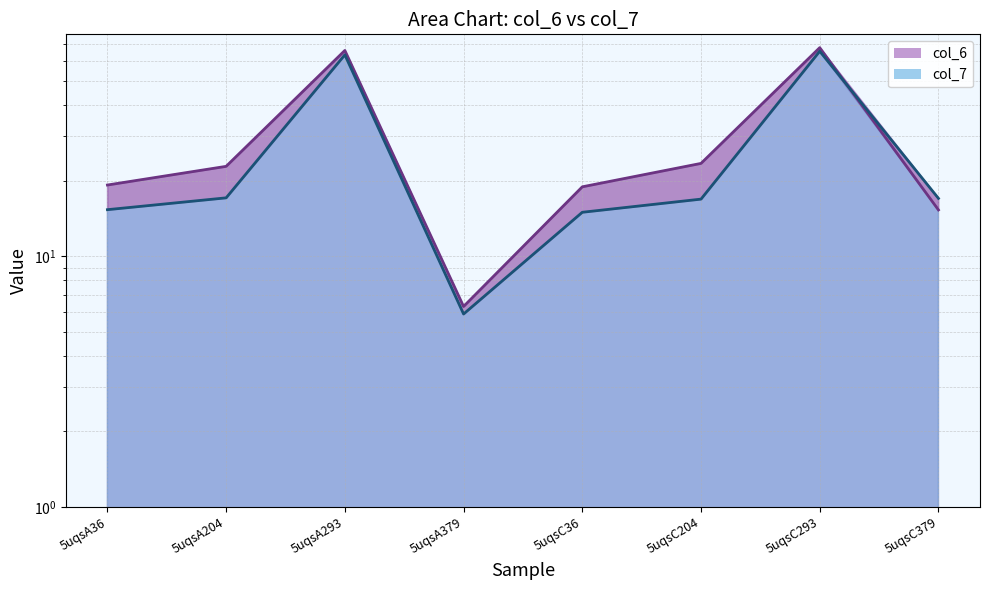

At which label does col_6 first exceed 22?

5uqsA204